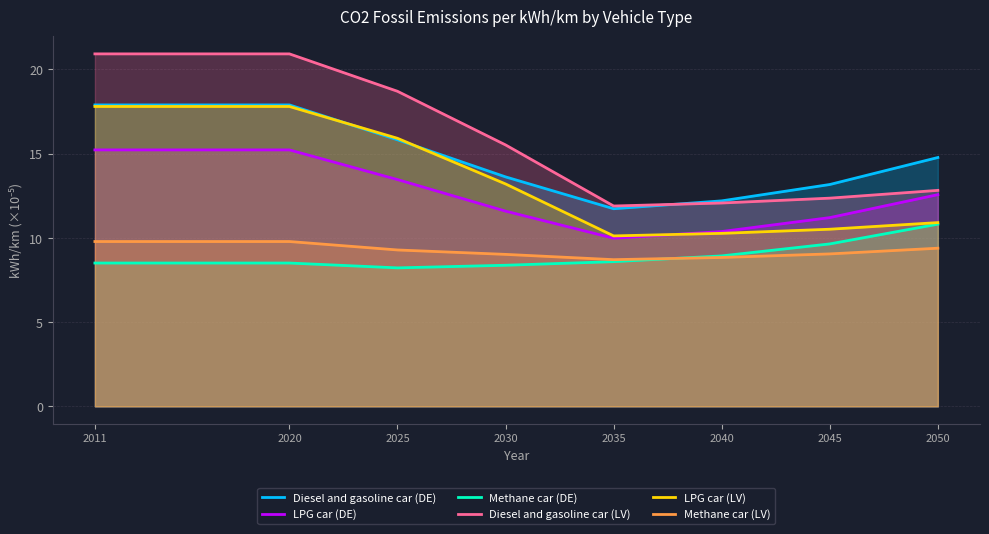

In Diesel and gasoline car (LV), how many points are lower than both neighbors (excluding endpoints)?

1